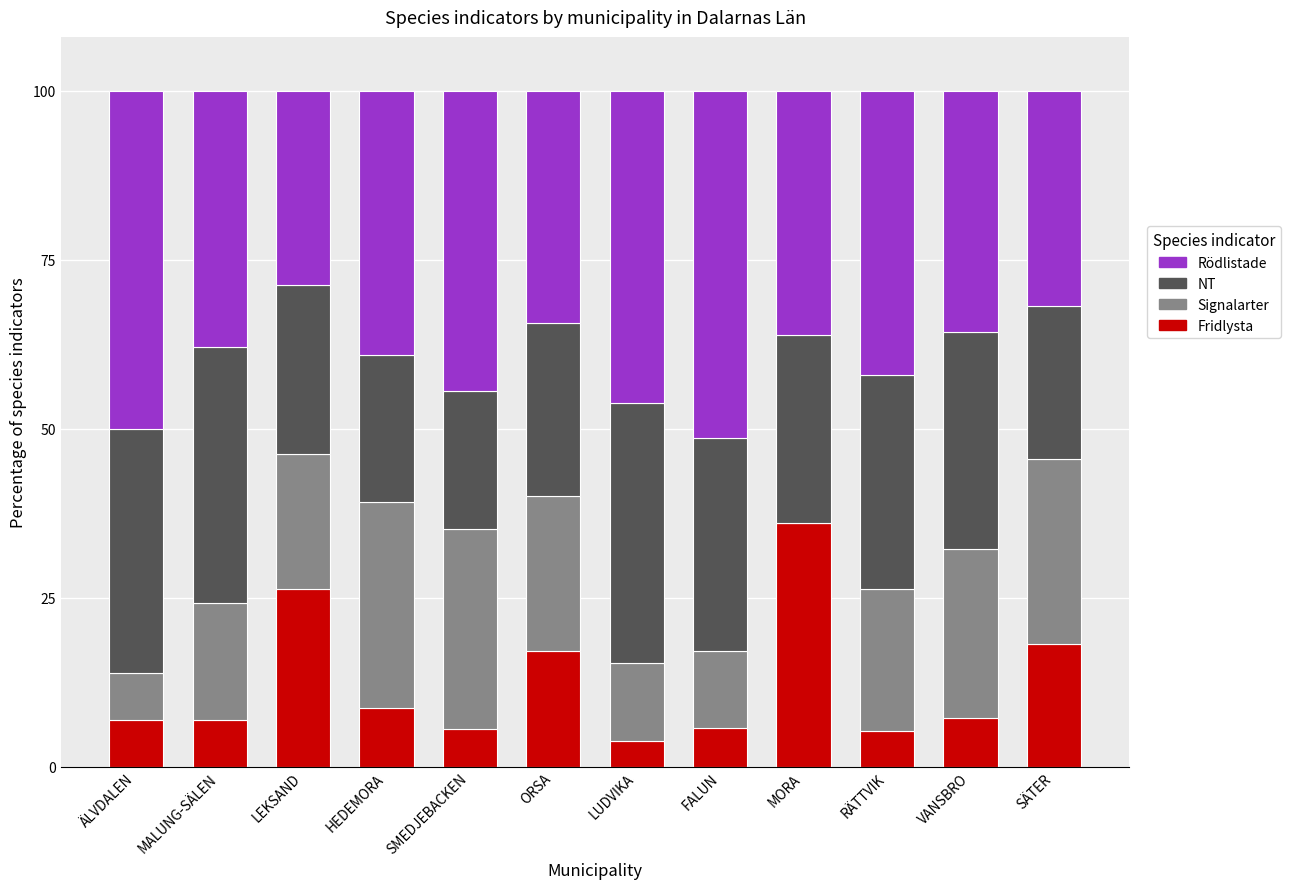

Which category has the highest value in the Fridlysta series?

MORA